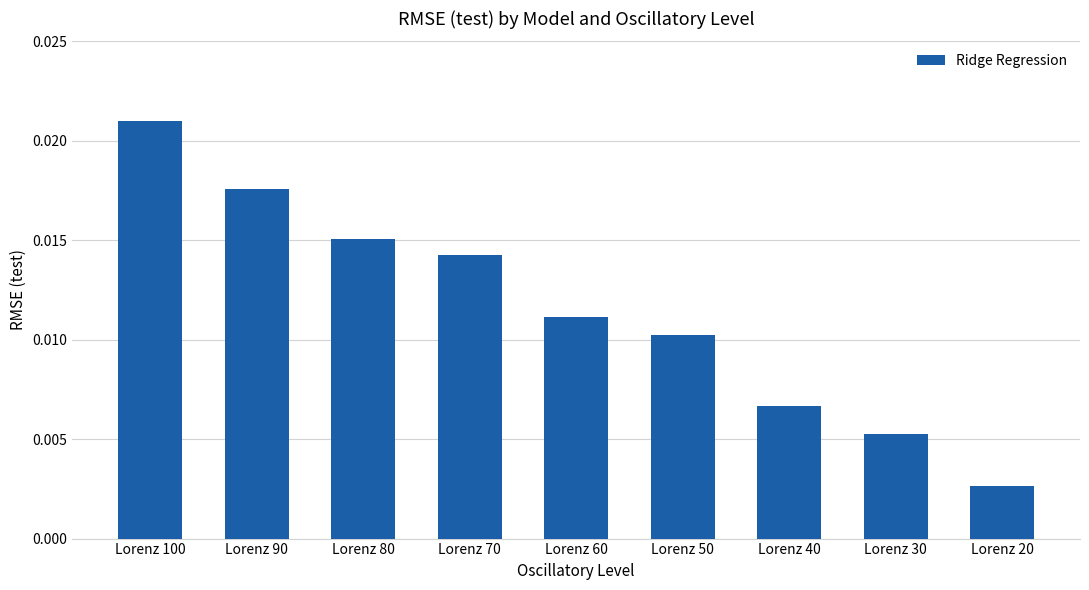

Which has a higher value, Lorenz 70 or Lorenz 40?

Lorenz 70